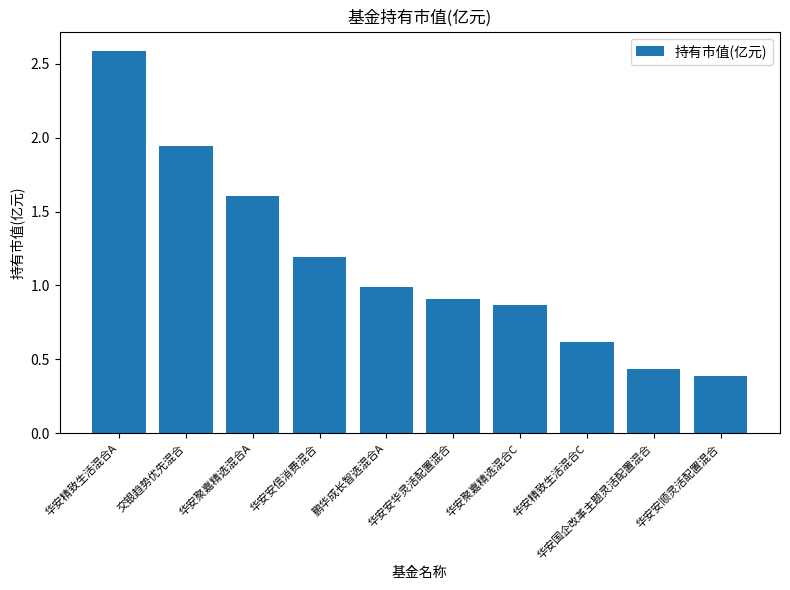

The chart shows a value of 0.4 at 华安安顺灵活配置混合. True or false?

True